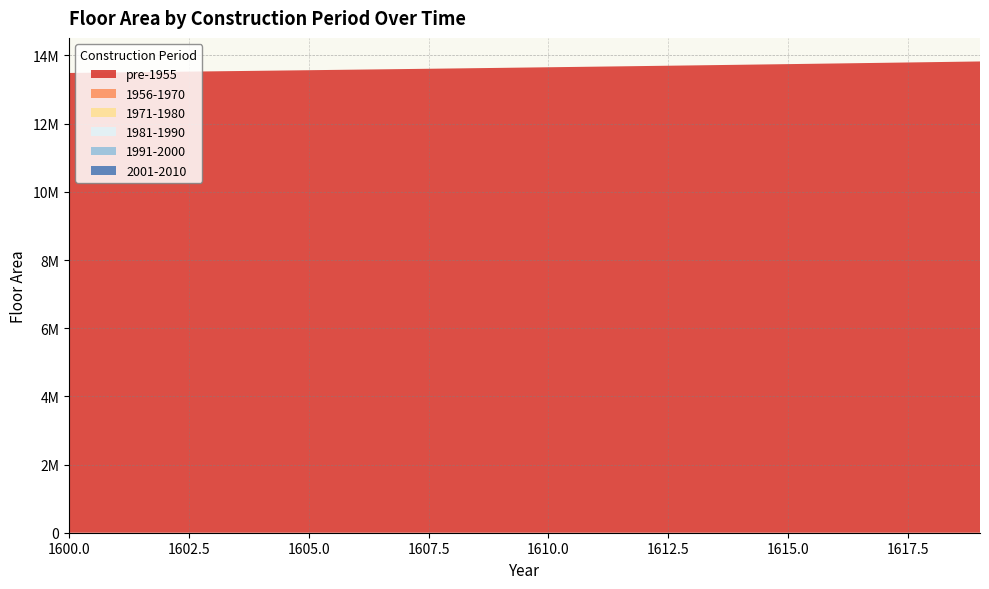

Reading right to left, what are all the values shown in this chart?

pre-1955: 1619=13824338.0	1618=13804394.2	1617=13784708.5	1616=13765277.8	1615=13746099.1	1614=13727169.5	1613=13708485.9	1612=13690045.3	1611=13671844.8	1610=13653881.4	1609=13636152.3	1608=13618654.6	1607=13601385.4	1606=13584342.0	1605=13567521.4	1604=13550920.9	1603=13534537.8	1602=13518369.3	1601=13502412.8	1600=13486665.5
1956-1970: 1619=0.0	1618=0.0	1617=0.0	1616=0.0	1615=0.0	1614=0.0	1613=0.0	1612=0.0	1611=0.0	1610=0.0	1609=0.0	1608=0.0	1607=0.0	1606=0.0	1605=0.0	1604=0.0	1603=0.0	1602=0.0	1601=0.0	1600=0.0
1971-1980: 1619=0.0	1618=0.0	1617=0.0	1616=0.0	1615=0.0	1614=0.0	1613=0.0	1612=0.0	1611=0.0	1610=0.0	1609=0.0	1608=0.0	1607=0.0	1606=0.0	1605=0.0	1604=0.0	1603=0.0	1602=0.0	1601=0.0	1600=0.0
1981-1990: 1619=0.0	1618=0.0	1617=0.0	1616=0.0	1615=0.0	1614=0.0	1613=0.0	1612=0.0	1611=0.0	1610=0.0	1609=0.0	1608=0.0	1607=0.0	1606=0.0	1605=0.0	1604=0.0	1603=0.0	1602=0.0	1601=0.0	1600=0.0
1991-2000: 1619=0.0	1618=0.0	1617=0.0	1616=0.0	1615=0.0	1614=0.0	1613=0.0	1612=0.0	1611=0.0	1610=0.0	1609=0.0	1608=0.0	1607=0.0	1606=0.0	1605=0.0	1604=0.0	1603=0.0	1602=0.0	1601=0.0	1600=0.0
2001-2010: 1619=0.0	1618=0.0	1617=0.0	1616=0.0	1615=0.0	1614=0.0	1613=0.0	1612=0.0	1611=0.0	1610=0.0	1609=0.0	1608=0.0	1607=0.0	1606=0.0	1605=0.0	1604=0.0	1603=0.0	1602=0.0	1601=0.0	1600=0.0